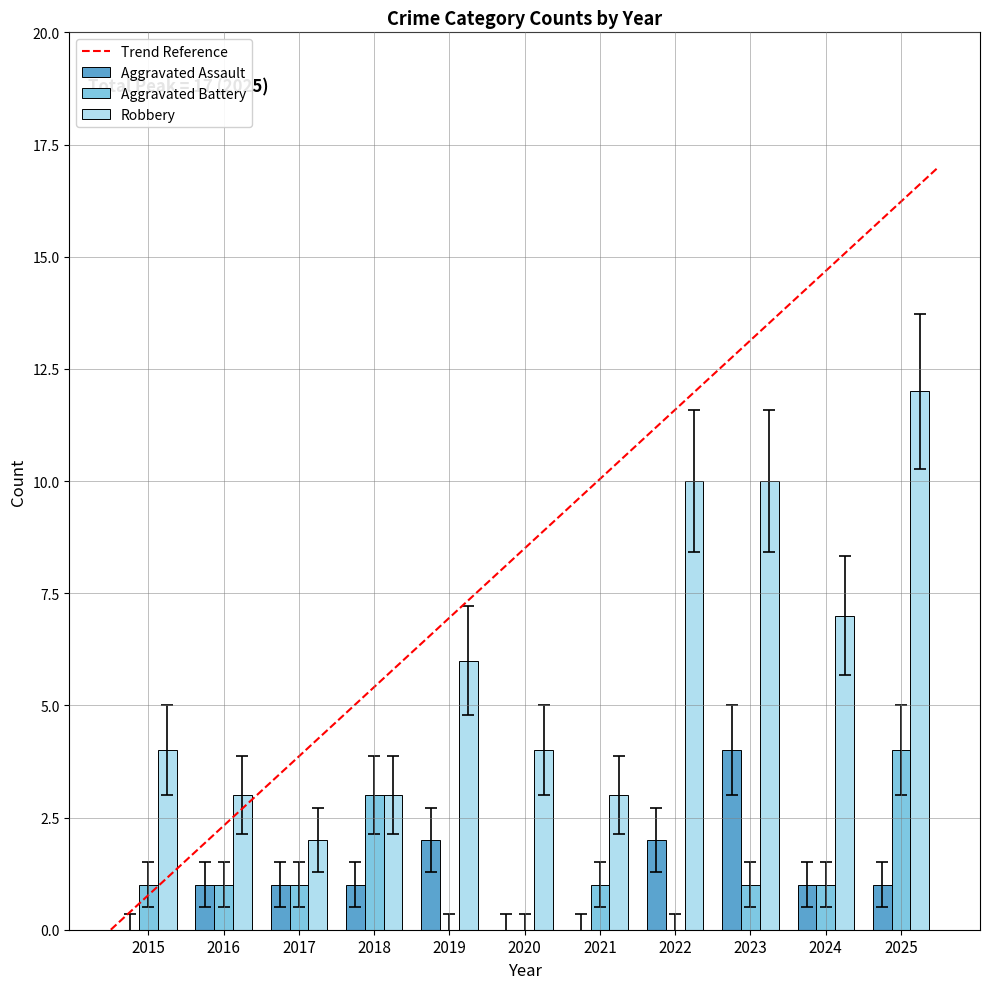

Reading left to right, list all the values displayed in this chart.

Aggravated Assault: 0	1	1	1	2	0	0	2	4	1	1
Aggravated Battery: 1	1	1	3	0	0	1	0	1	1	4
Robbery: 4	3	2	3	6	4	3	10	10	7	12